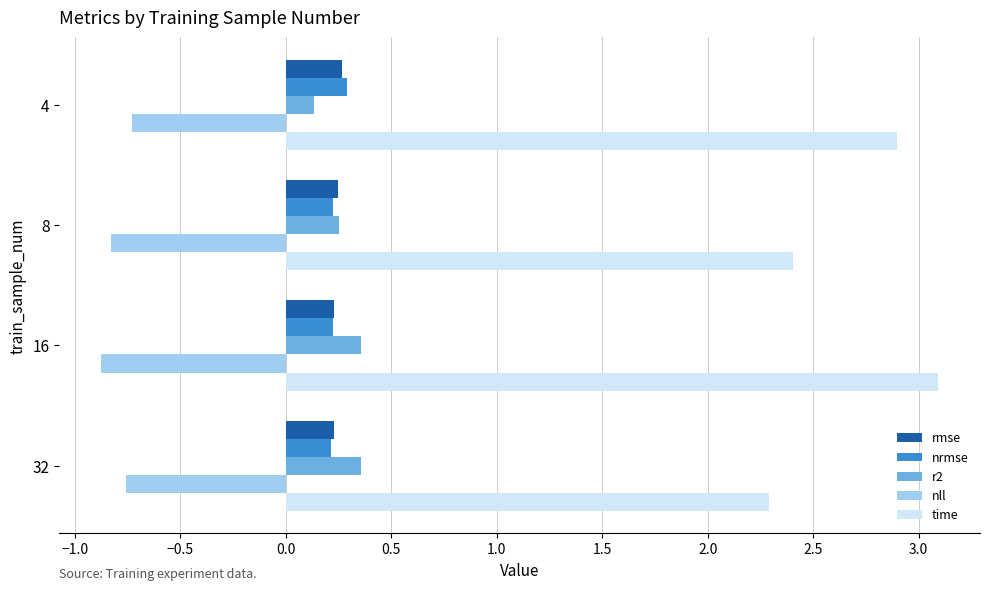

Which series has the largest total across all categories?

time